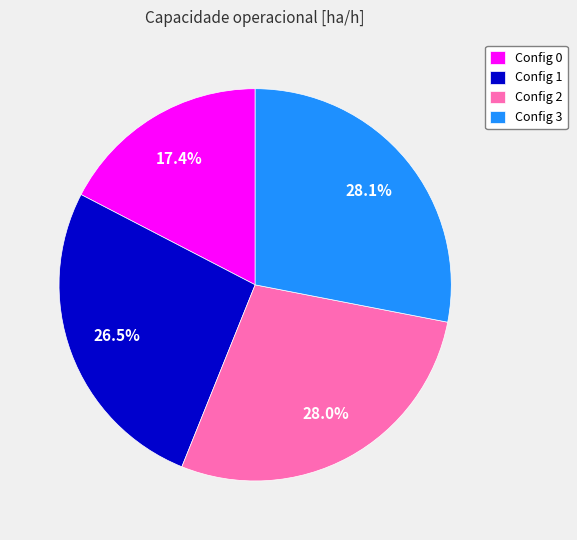

Which has a higher value, Config 0 or Config 1?

Config 1